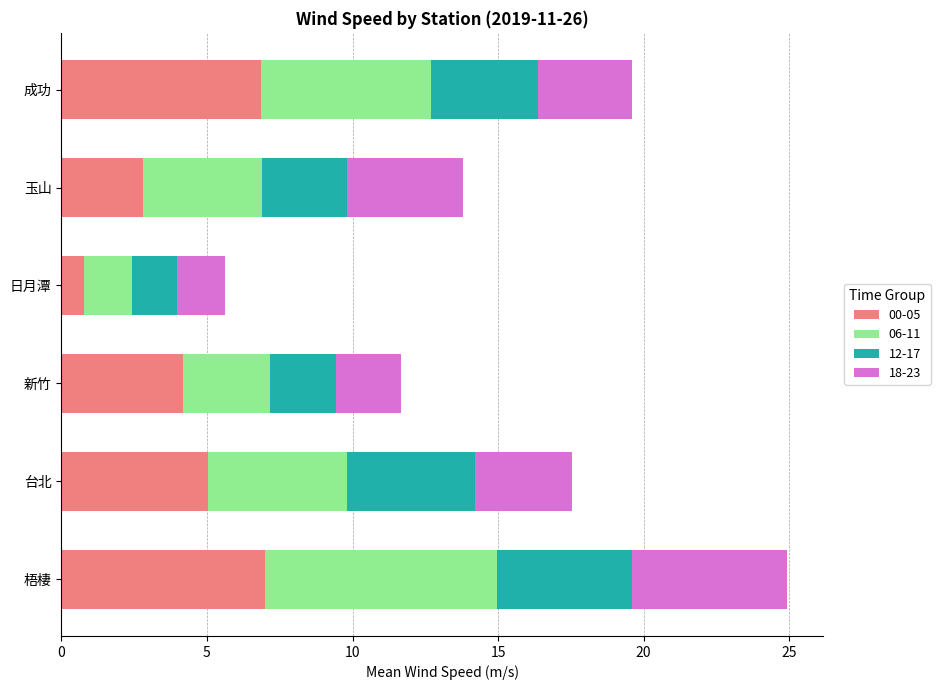

What is the total value across all series at 成功?

19.6